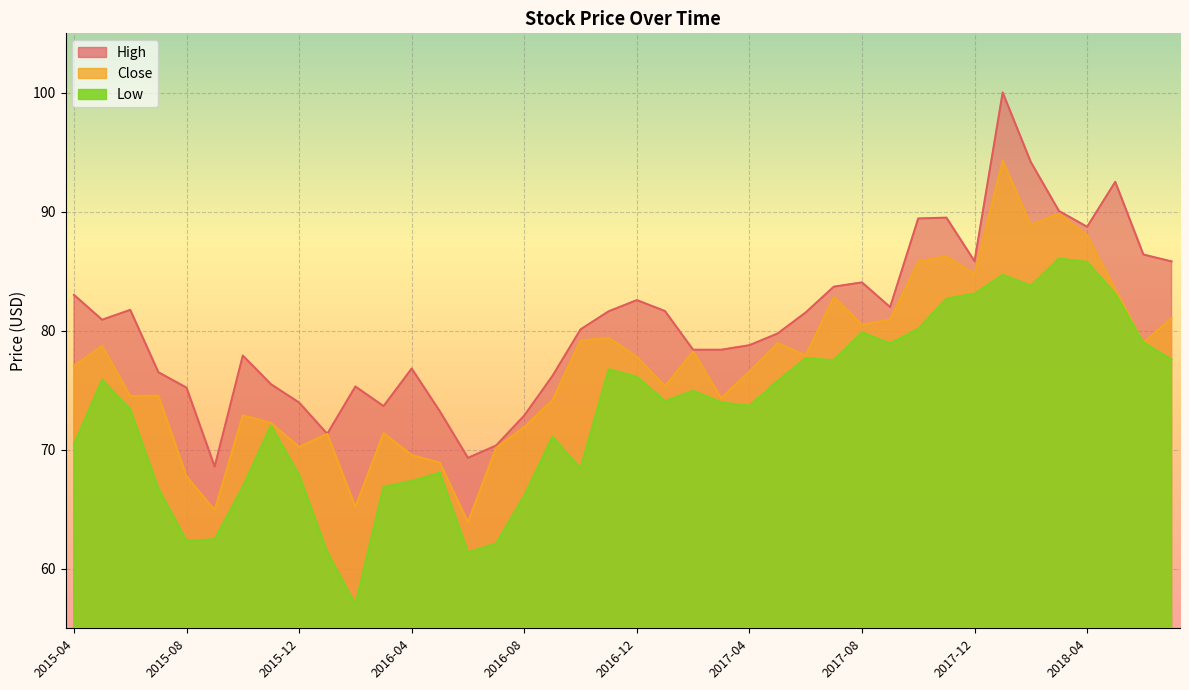

At which category does Low reach its first local valley?

2015-08